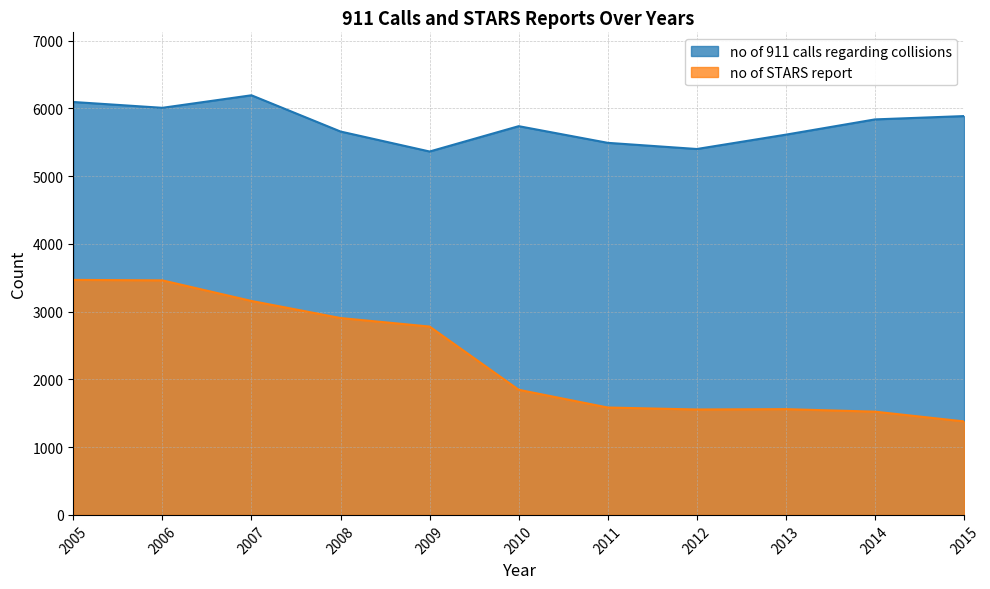

List the series in order of their peak value, lowest first.

no of STARS report, no of 911 calls regarding collisions